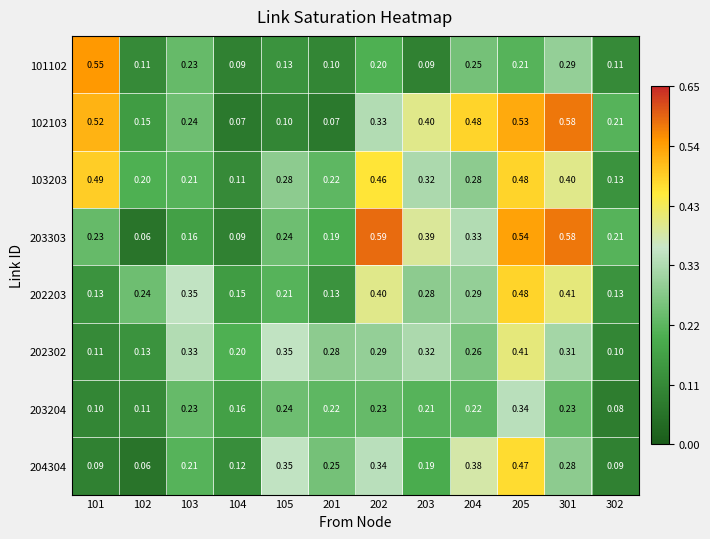

Is the value of 203204 at 205 greater than the value of 203303 at 204?

Yes